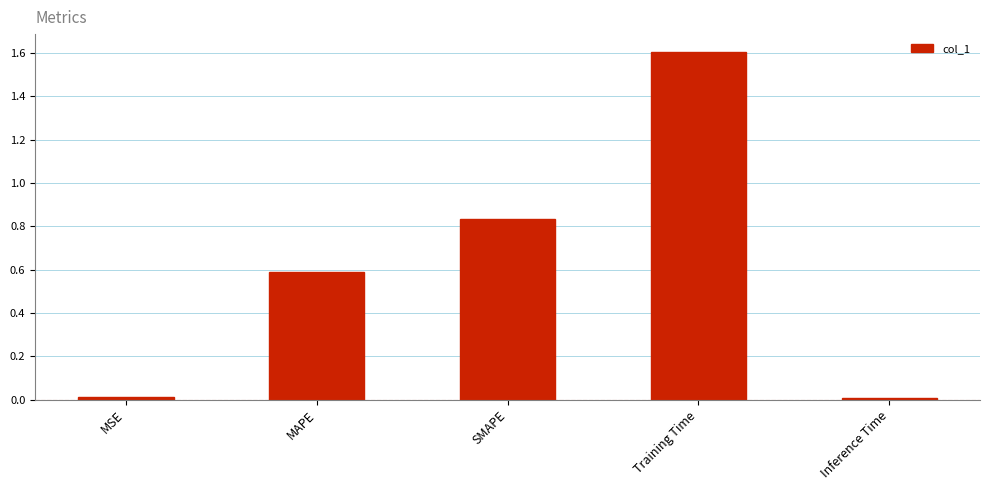

What is the sum of all values?

3.0